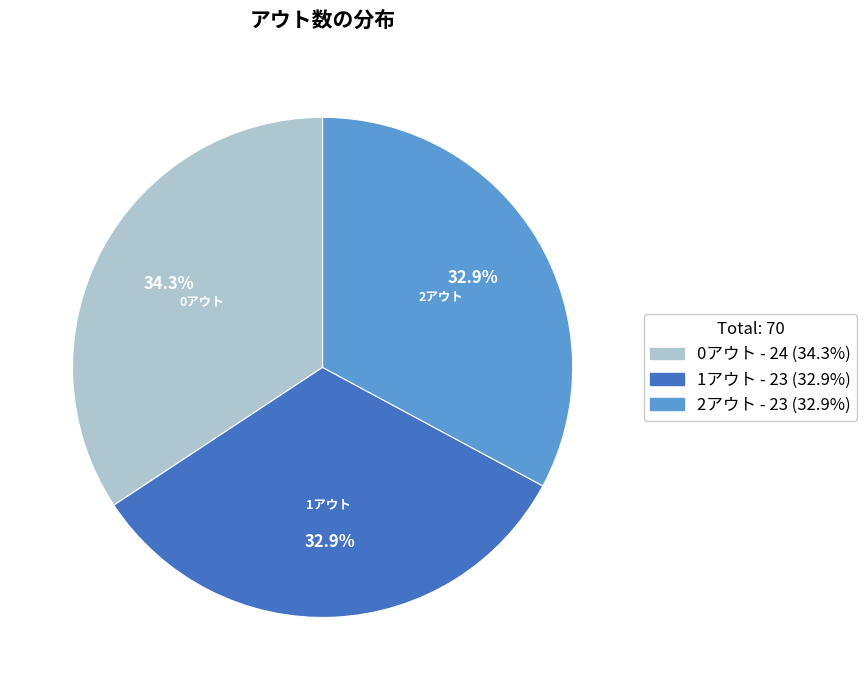

To the nearest percent, what is the difference between the 2アウト and 0アウト slice percentages?

1%